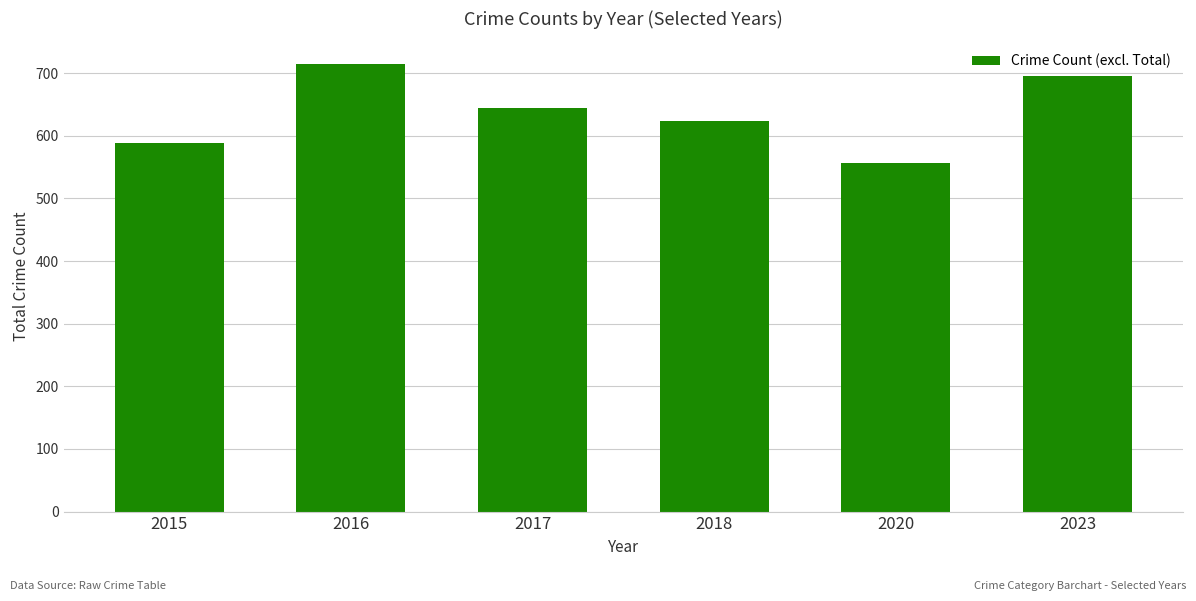

Reading left to right, transcribe all the data shown in this chart.

589	715	645	624	557	695